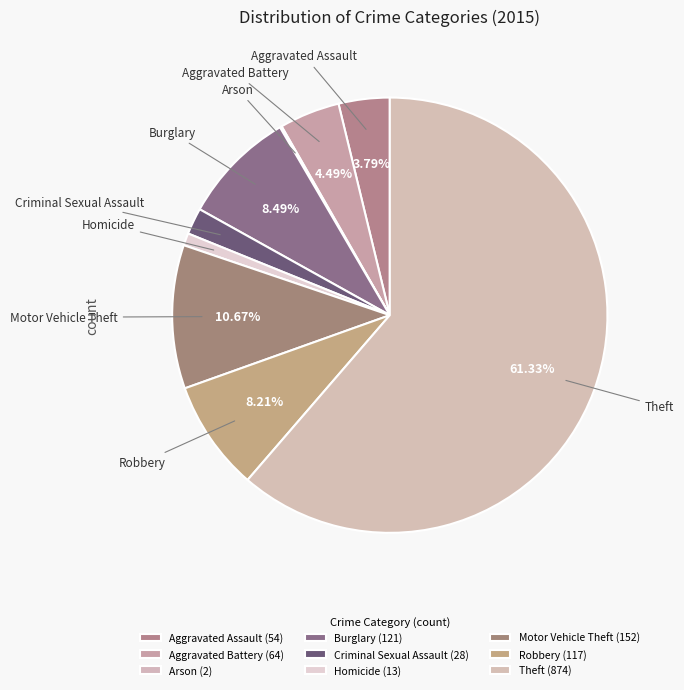

What is the ratio of the value at Theft to the value at Aggravated Battery?

13.7